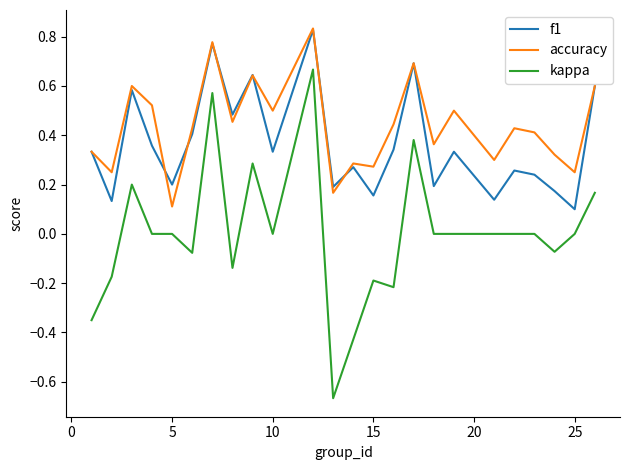

True or false: kappa and f1 cross at least once.

False